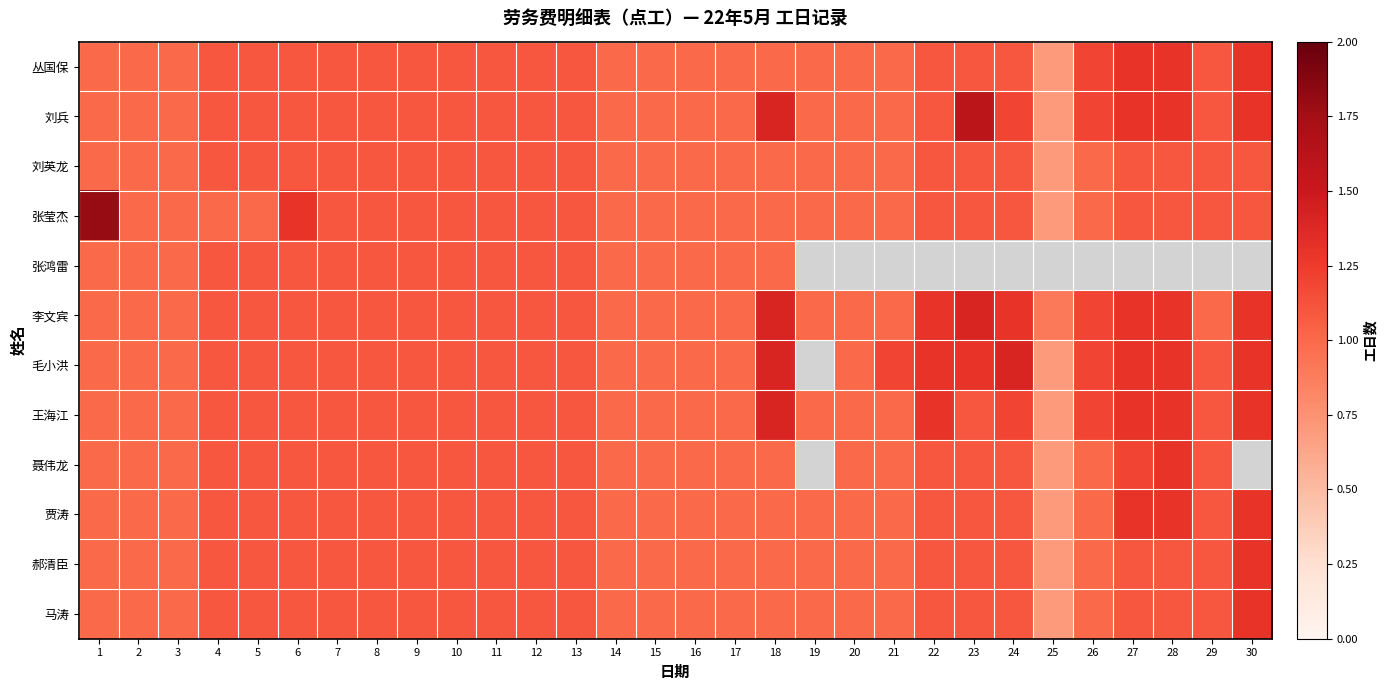

The 郝清臣 series shows 1.1 at 29. True or false?

True